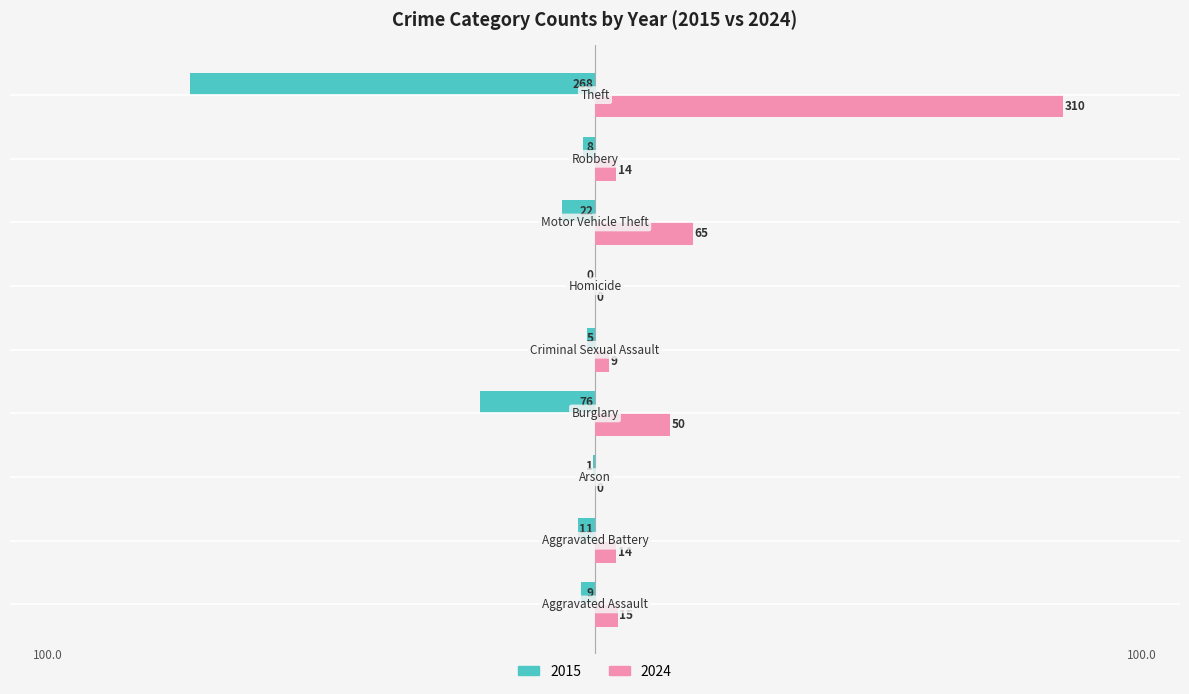

What is the greatest value displayed?

310